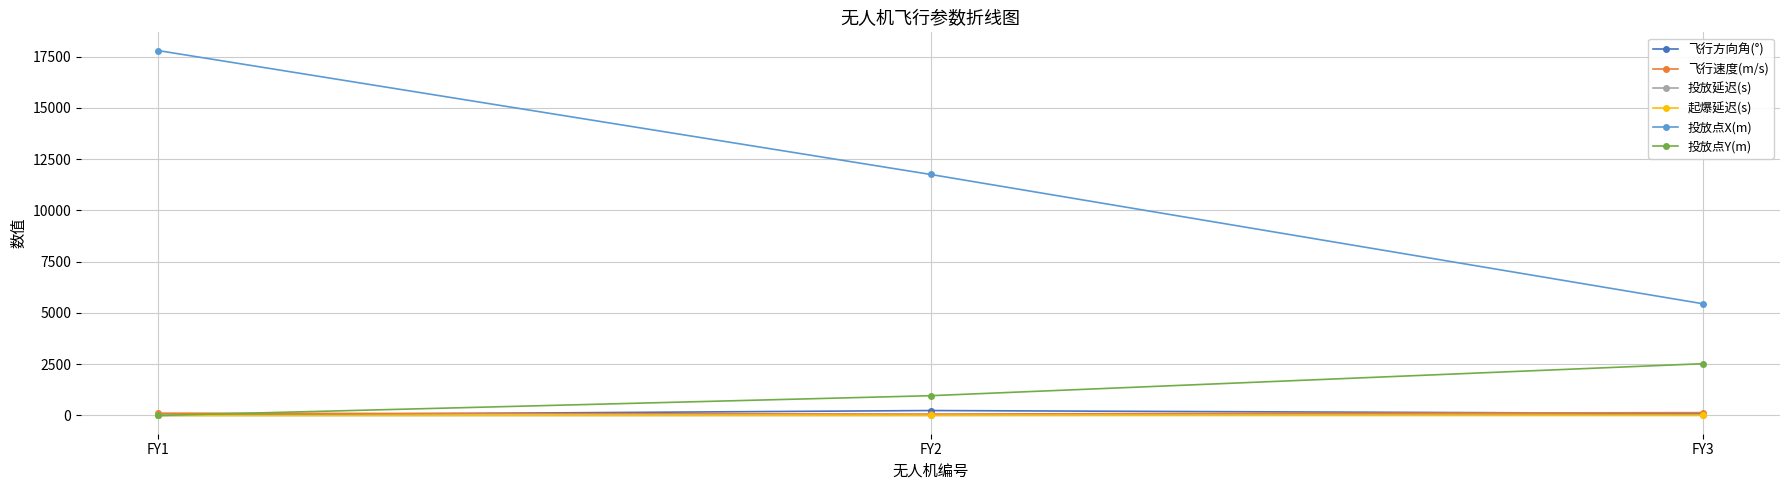

What is the greatest value displayed?

17800.5